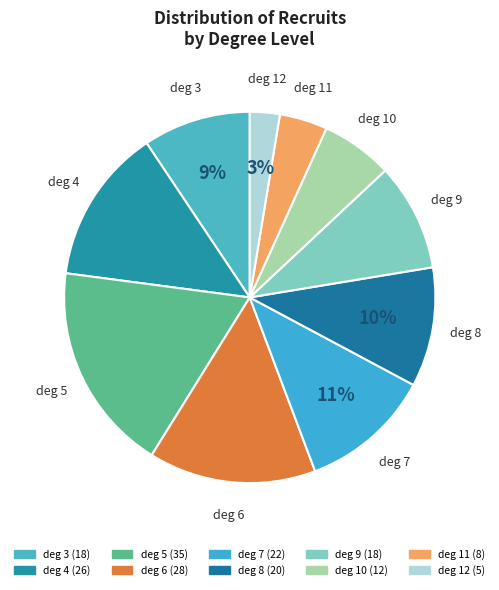

To the nearest percent, what portion does deg 8 represent?

10%